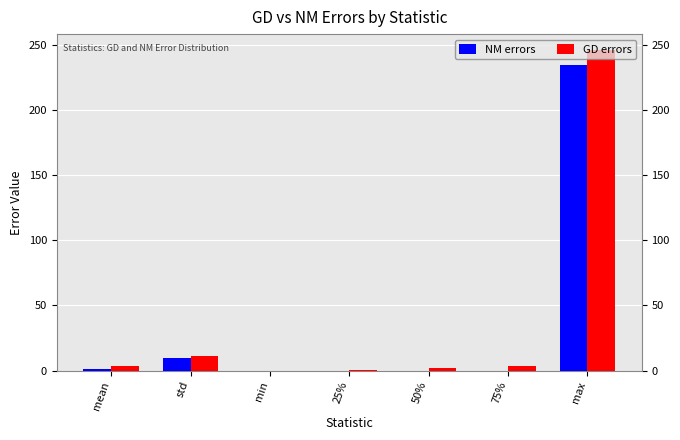

Which series changed the most between std and max?

GD errors